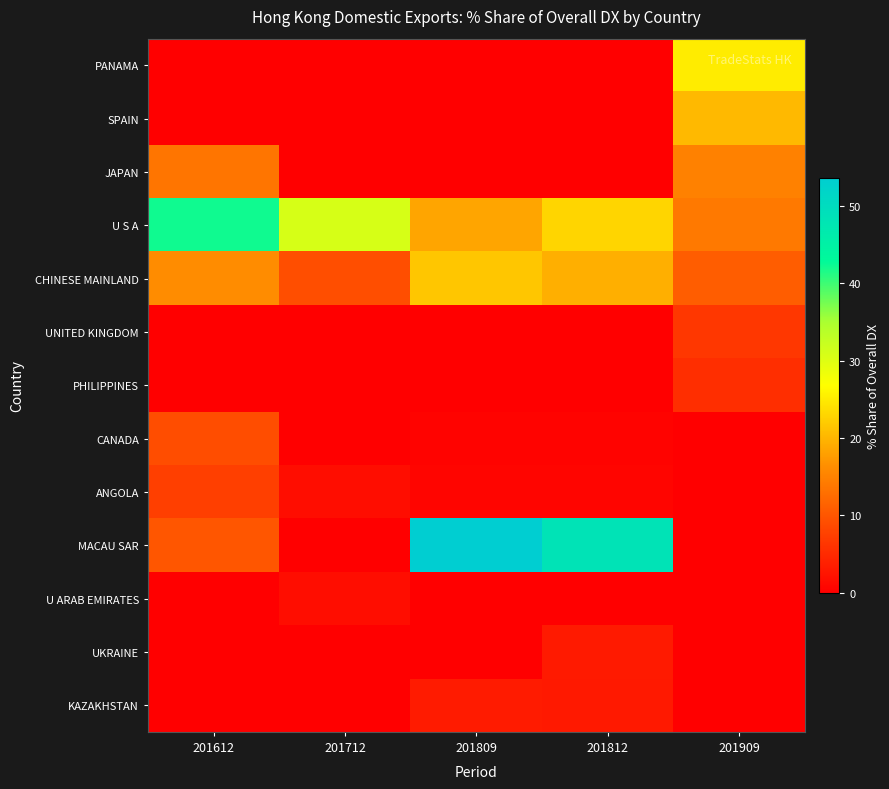

Rank the series by their maximum value, from highest to lowest.

MACAU SAR, U S A, PANAMA, CHINESE MAINLAND, SPAIN, JAPAN, CANADA, ANGOLA, UNITED KINGDOM, PHILIPPINES, KAZAKHSTAN, UKRAINE, U ARAB EMIRATES